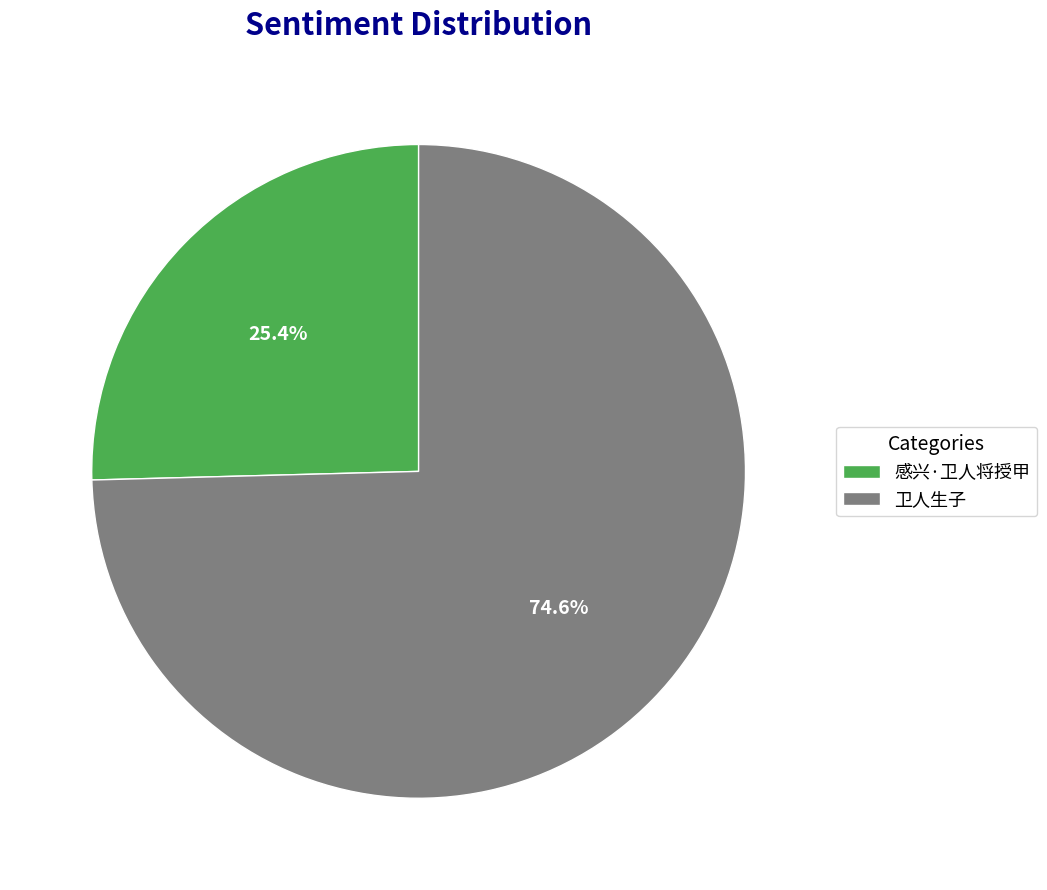

To the nearest percent, what portion does 卫人生子 represent?

75%